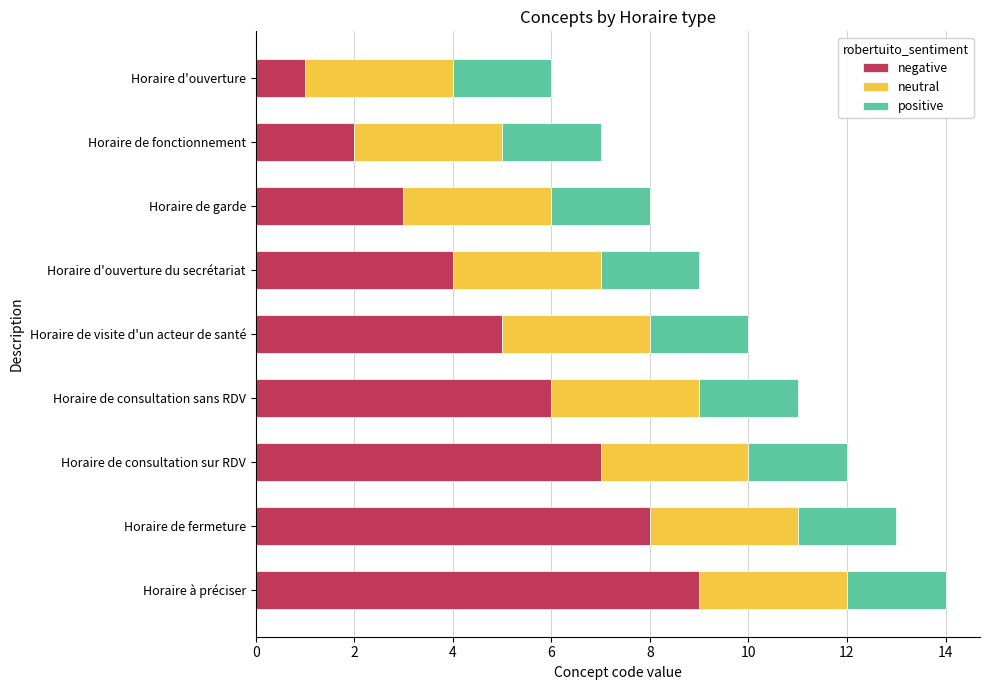

What is the maximum value for negative?

9